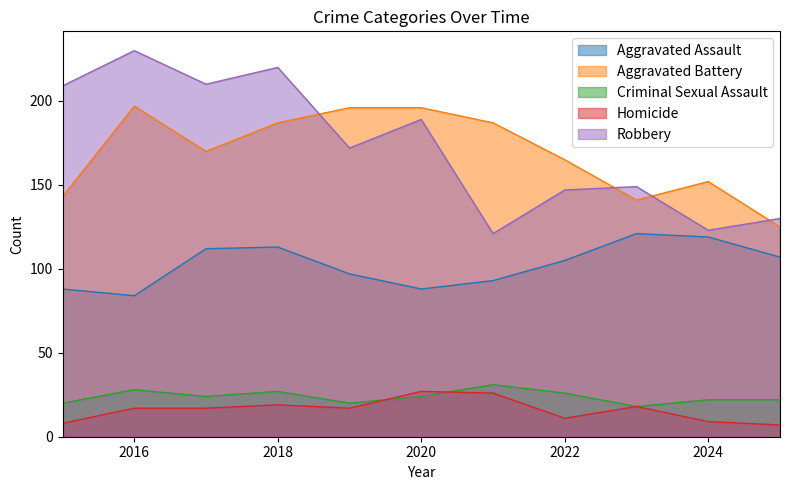

How many lines are shown in the chart?

5